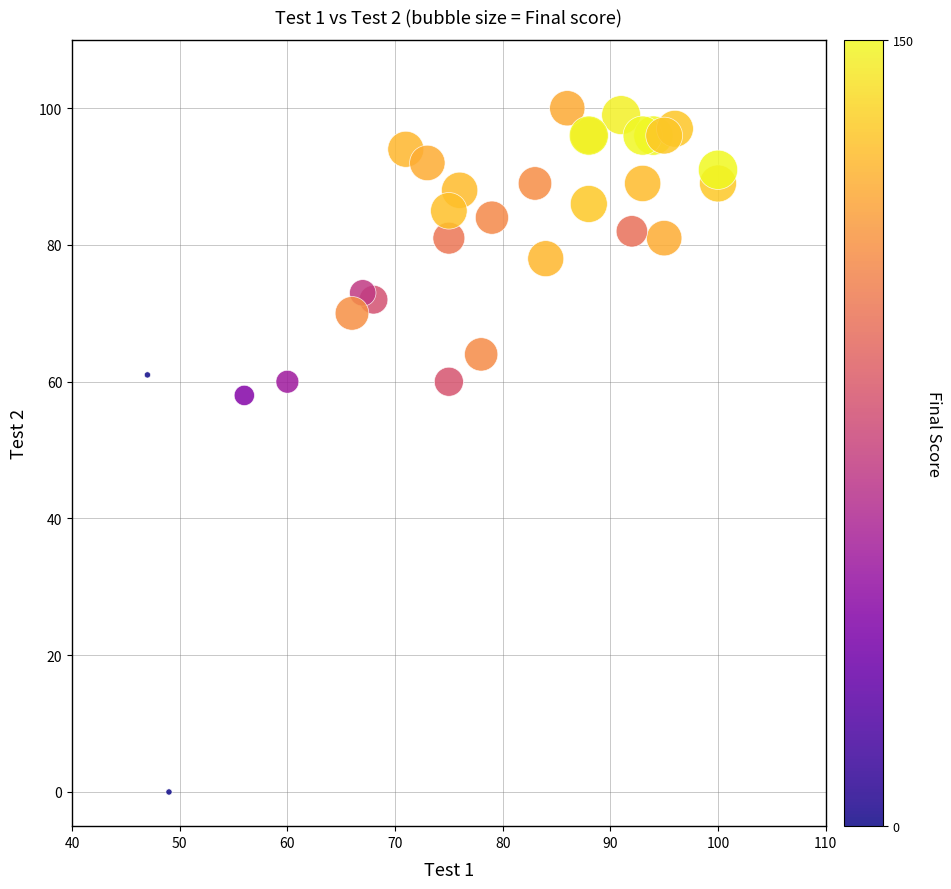

What Y value in the scatter plot is closest to 50?

58